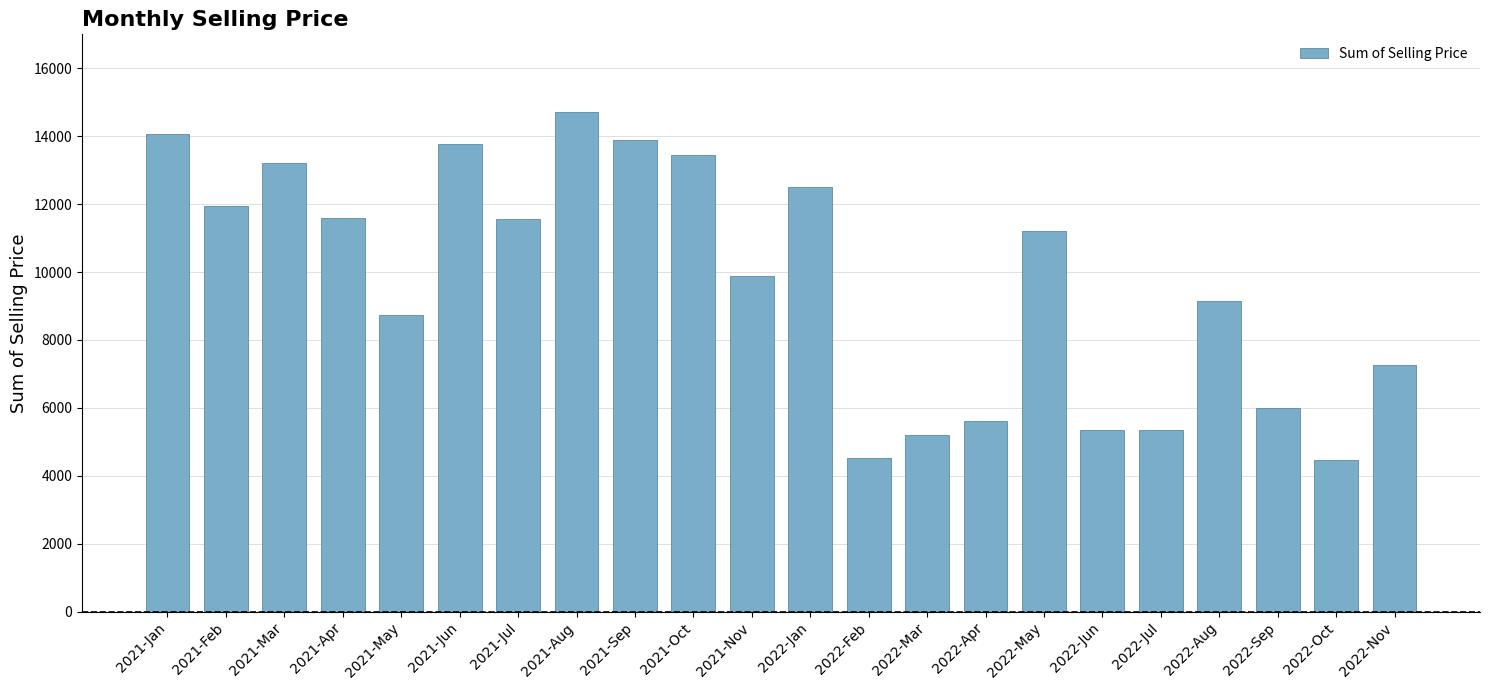

Are the bars grouped side by side (vs. stacked)?

No